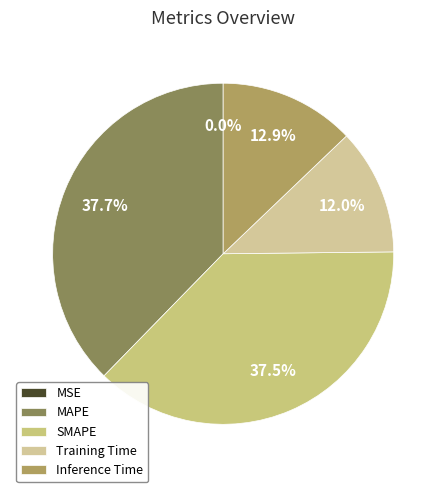

To the nearest percent, what portion does Inference Time represent?

13%